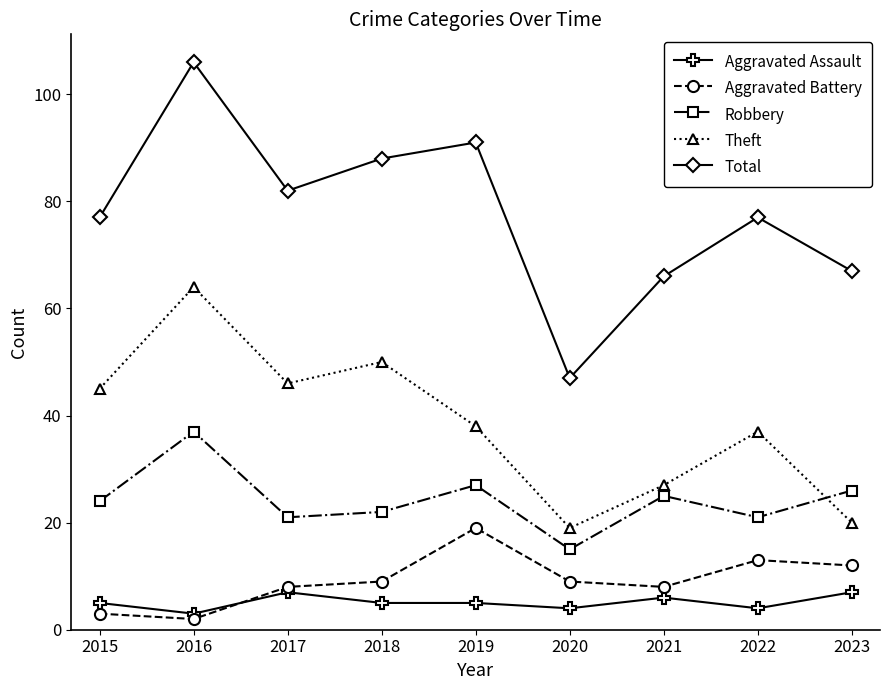

Reading right to left, extract all data points from this chart.

Aggravated Assault: 2023=7	2022=4	2021=6	2020=4	2019=5	2018=5	2017=7	2016=3	2015=5
Aggravated Battery: 2023=12	2022=13	2021=8	2020=9	2019=19	2018=9	2017=8	2016=2	2015=3
Robbery: 2023=26	2022=21	2021=25	2020=15	2019=27	2018=22	2017=21	2016=37	2015=24
Theft: 2023=20	2022=37	2021=27	2020=19	2019=38	2018=50	2017=46	2016=64	2015=45
Total: 2023=67	2022=77	2021=66	2020=47	2019=91	2018=88	2017=82	2016=106	2015=77